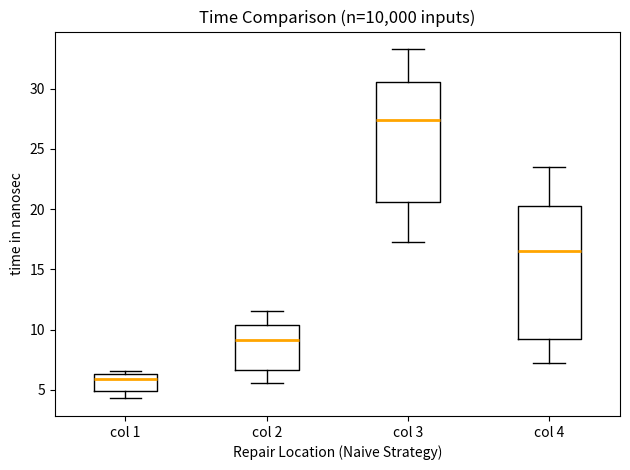

Which box has the lowest median line?

col 1